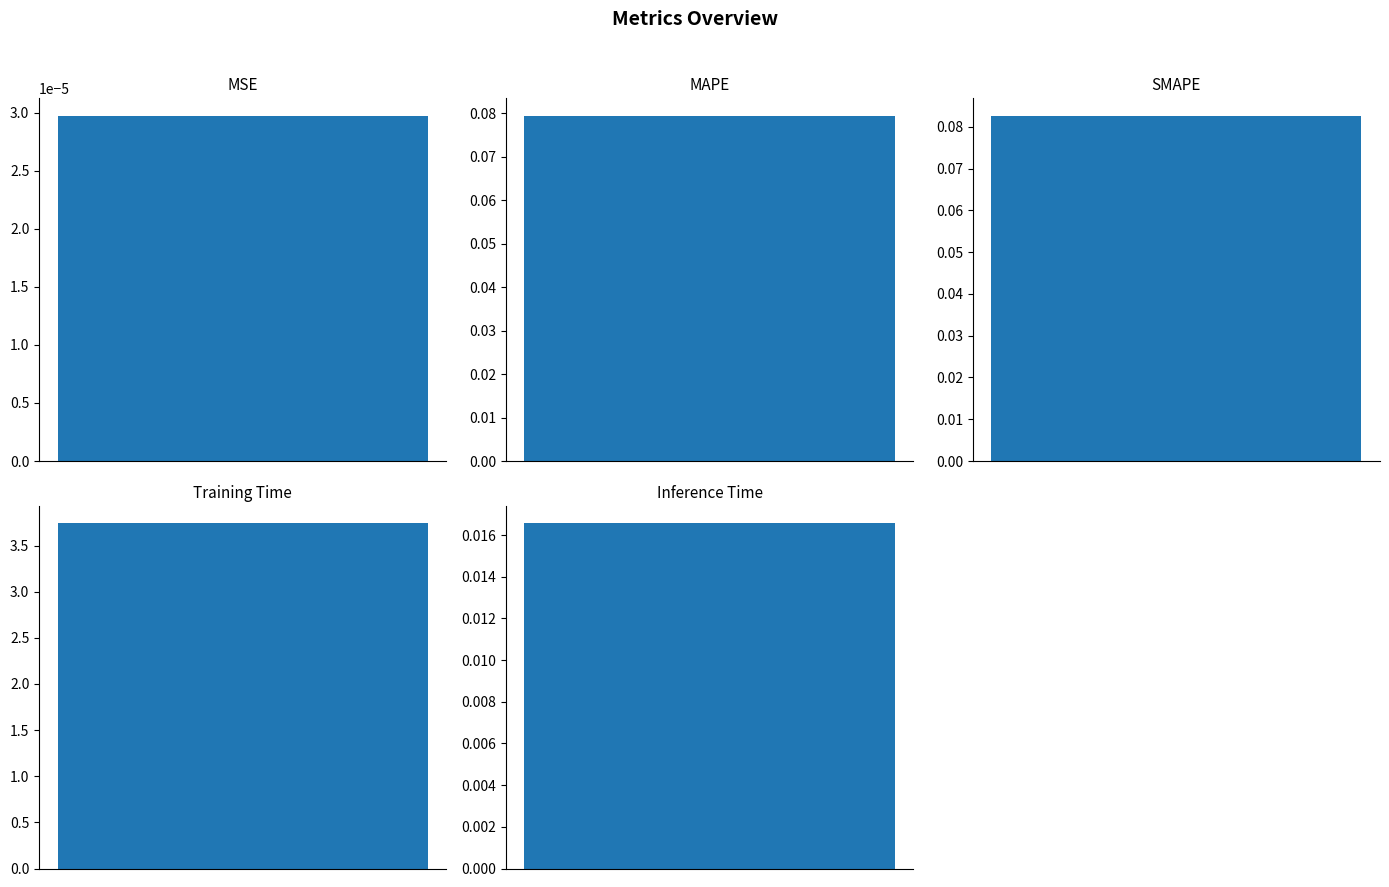

Are the bars grouped side by side (vs. stacked)?

No